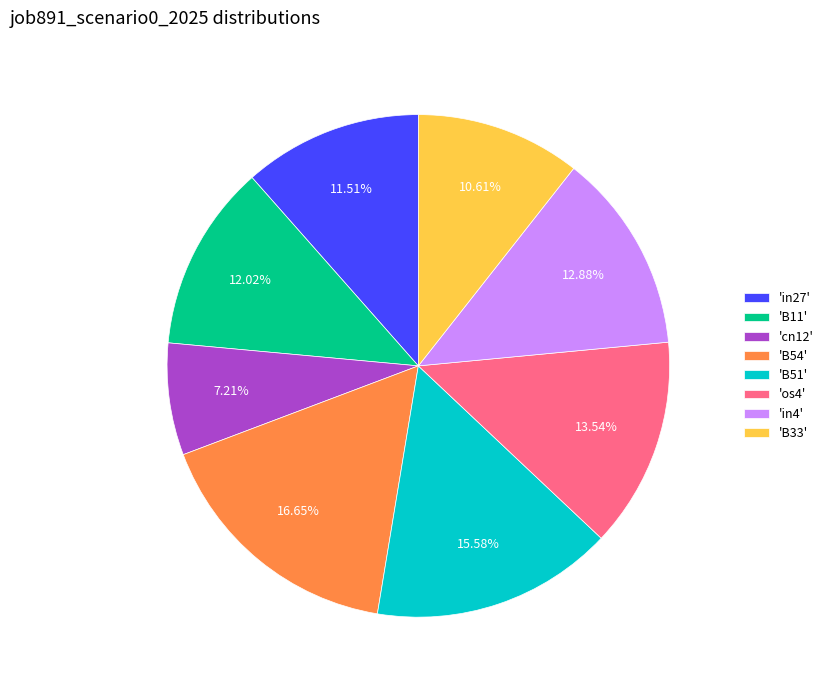

Which slice is the smallest?

'cn12'